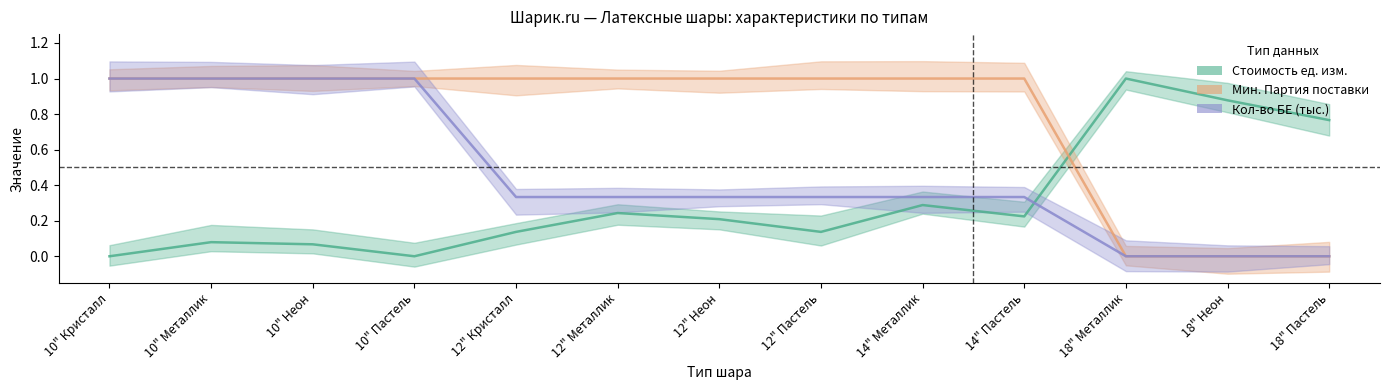

What is the value of the Стоимость ед. изм. point at the 9th from the left?

0.3